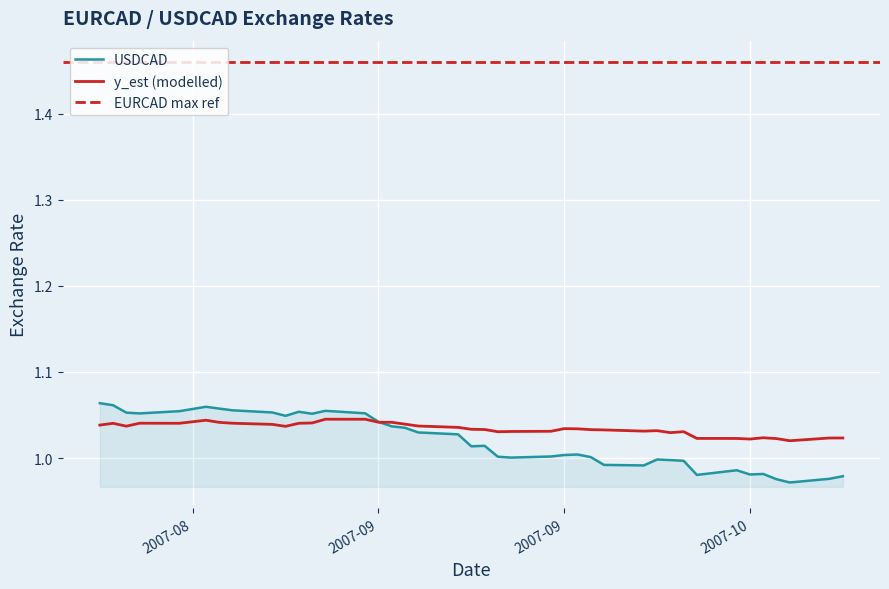

Reading left to right, list all the values displayed in this chart.

USDCAD: 1.1	1.1	1.1	1.1	1.1	1.1	1.1	1.1	1.1	1.0	1.1	1.1	1.1	1.1	1.0	1.0	1.0	1.0	1.0	1.0	1.0	1.0	1.0	1.0	1.0	1.0	1.0	1.0	1.0	1.0	1.0	1.0	1.0	1.0	1.0	1.0	1.0	1.0	1.0	1.0
y_est: 1.0	1.0	1.0	1.0	1.0	1.0	1.0	1.0	1.0	1.0	1.0	1.0	1.0	1.0	1.0	1.0	1.0	1.0	1.0	1.0	1.0	1.0	1.0	1.0	1.0	1.0	1.0	1.0	1.0	1.0	1.0	1.0	1.0	1.0	1.0	1.0	1.0	1.0	1.0	1.0